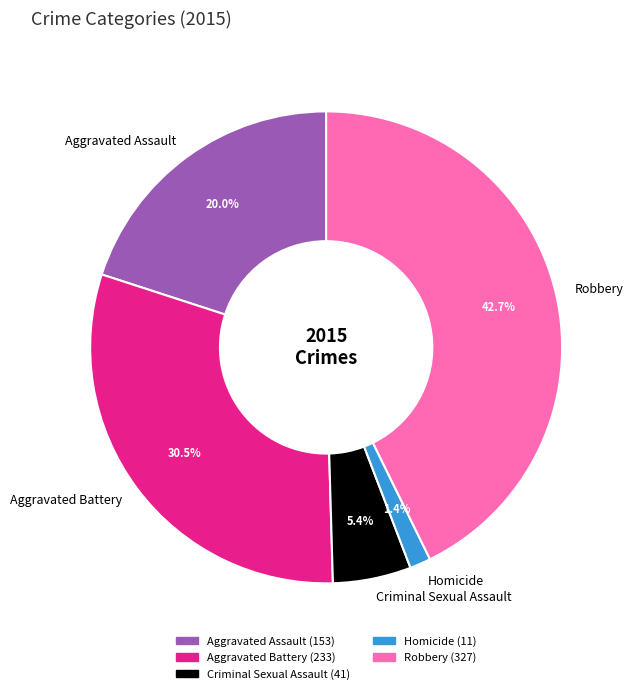

Does any single category account for the majority?

No